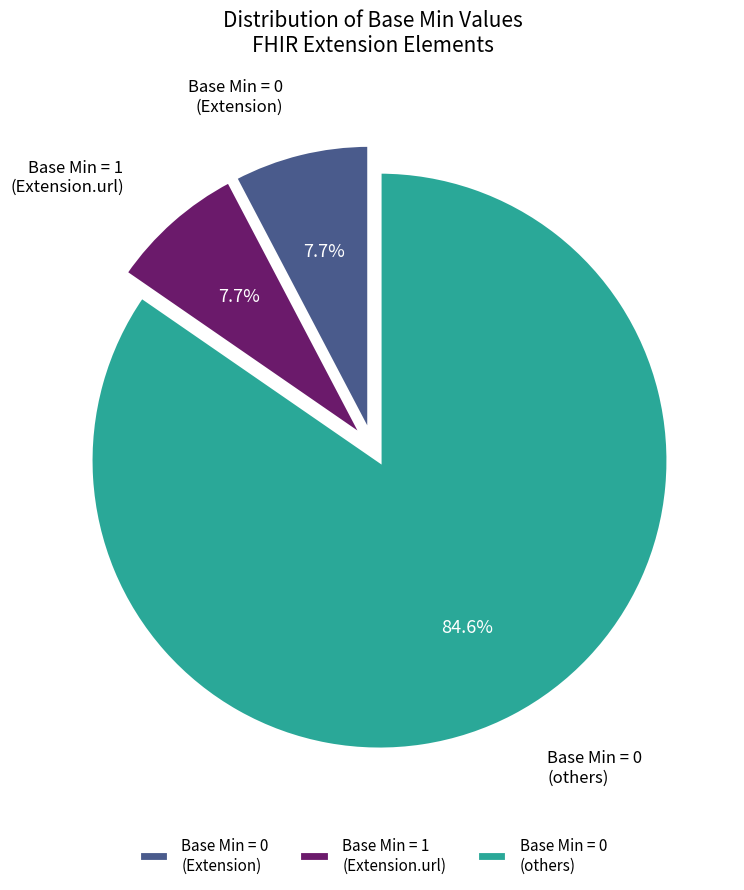

How many segments does this pie chart have?

3